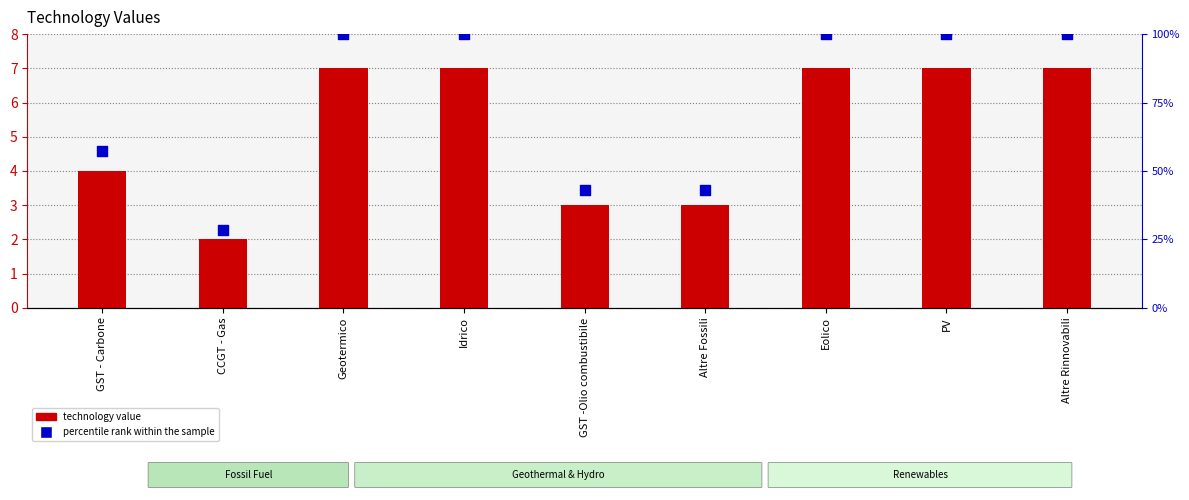

Which series reaches the maximum Y coordinate?

percentile rank within the sample